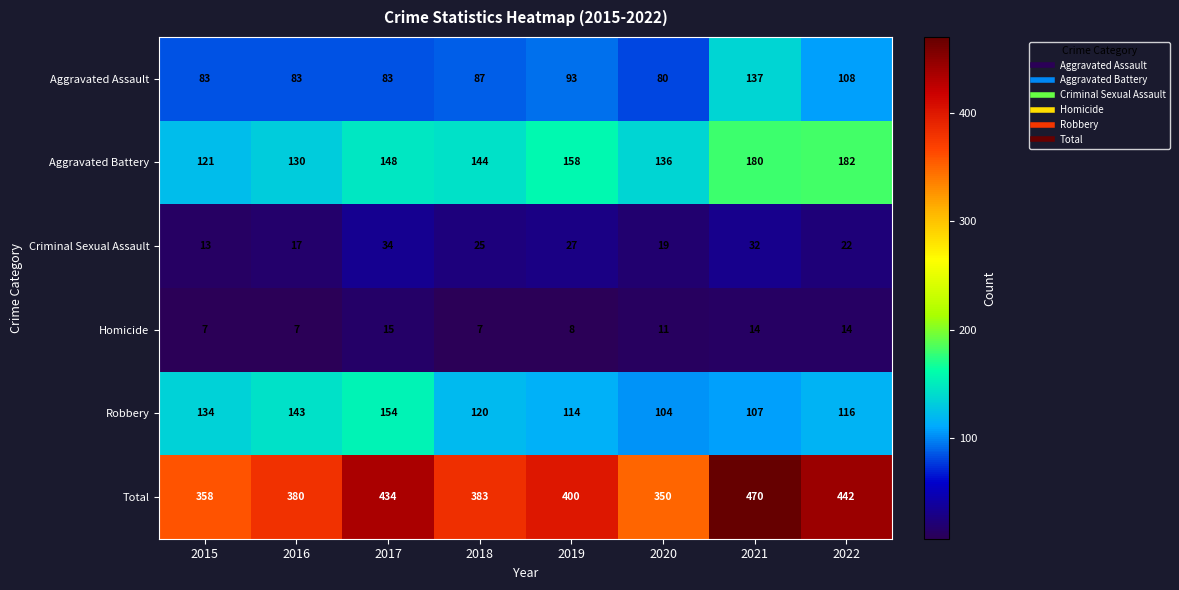

At which label does Robbery first exceed 120?

2015